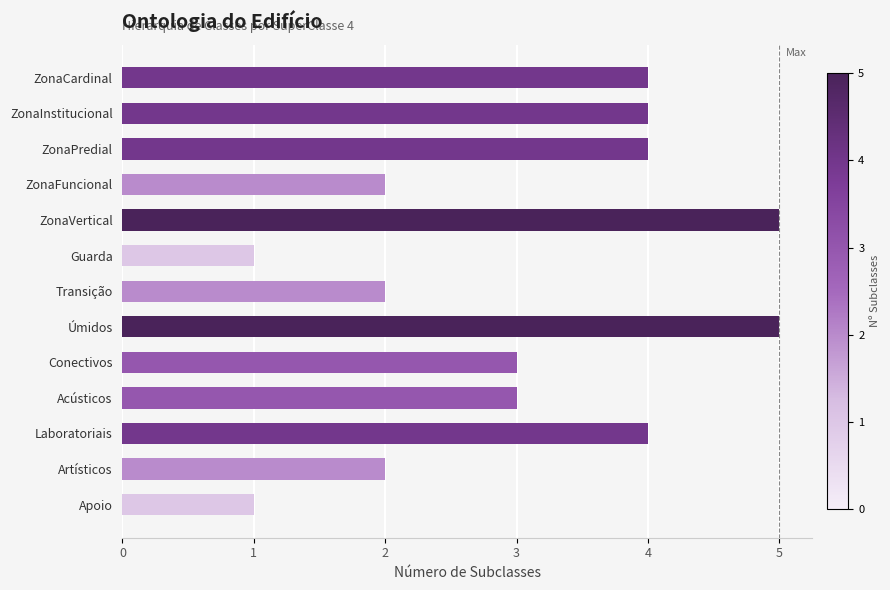

Does the chart contain any negative values?

No